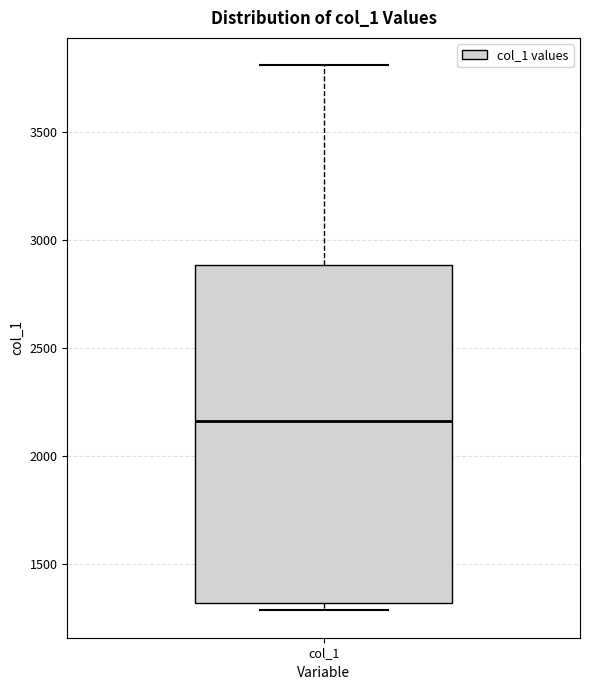

Transcribe this box plot: give where the median line is, the range the box spans, and where the two whiskers end, as read against the y-axis. The values are not printed on the chart, so give them approximately, as read against the axis.

median 2150, box 1300 to 2900, whiskers 1300 (just below the box's lower edge) to 3800